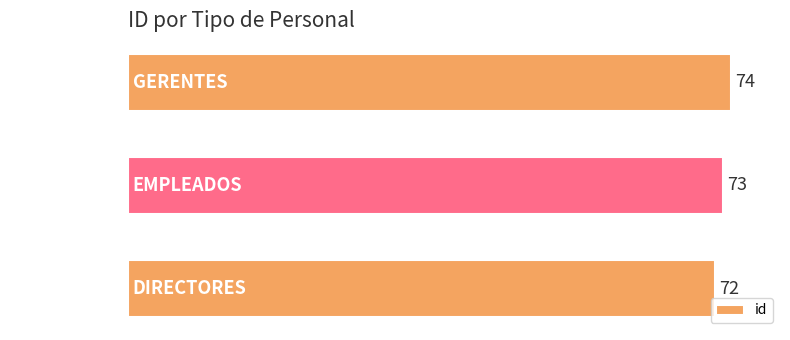

Reading bottom to top, extract all data points from this chart.

DIRECTORES=72	EMPLEADOS=73	GERENTES=74